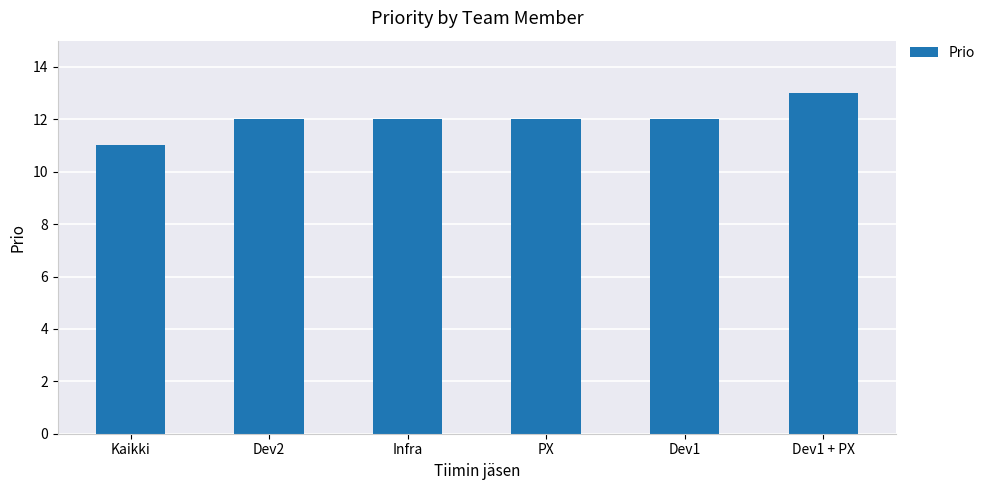

Read the value at Infra.

12